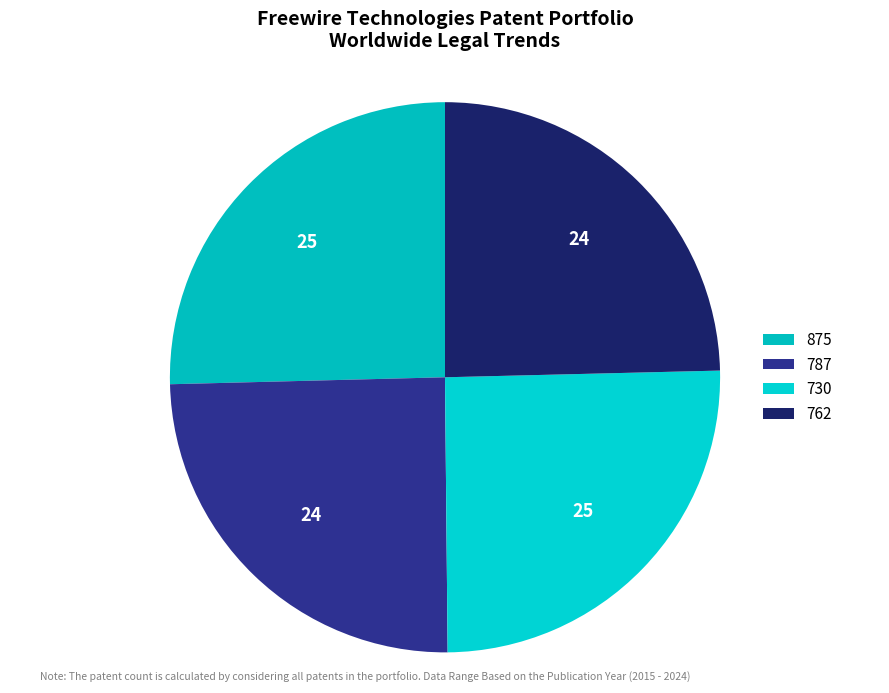

What is the total percentage of 875 and 730?

50.6%